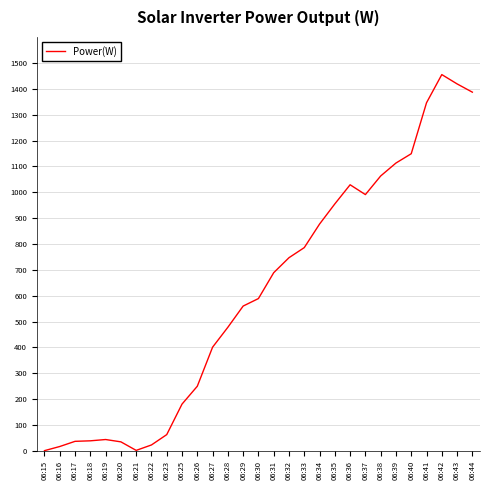

Does the chart display data point markers on the line(s)?

No